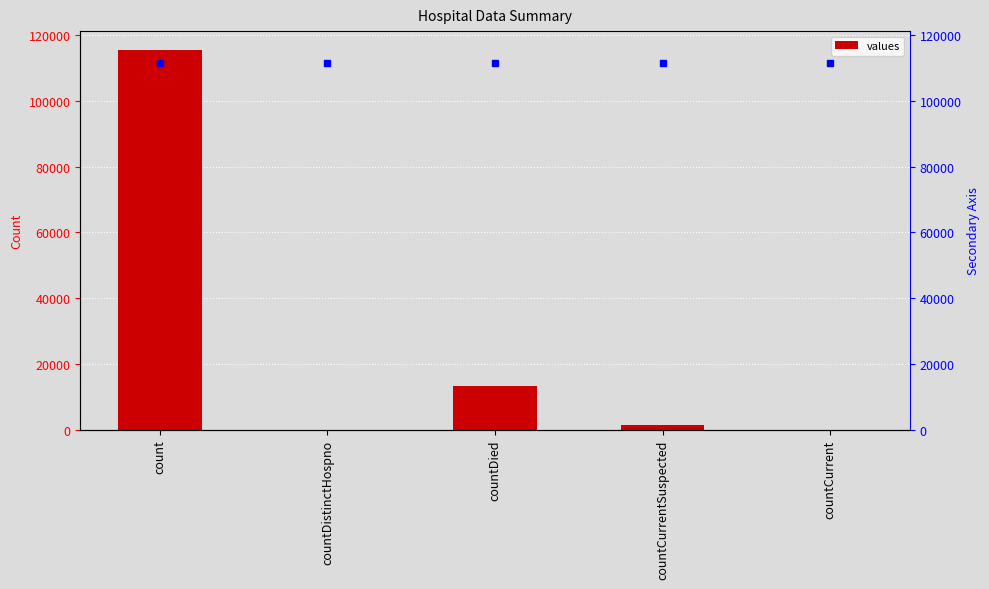

True or false: the data shows 54838 at countCurrent.

False